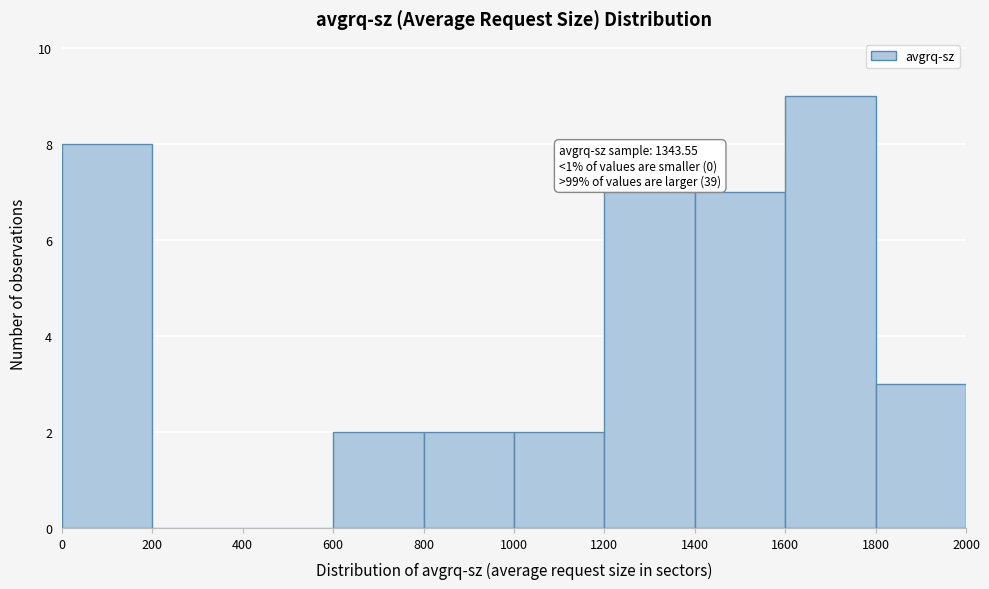

Over which range of the x-axis is the bar tallest?

1600 to 1800